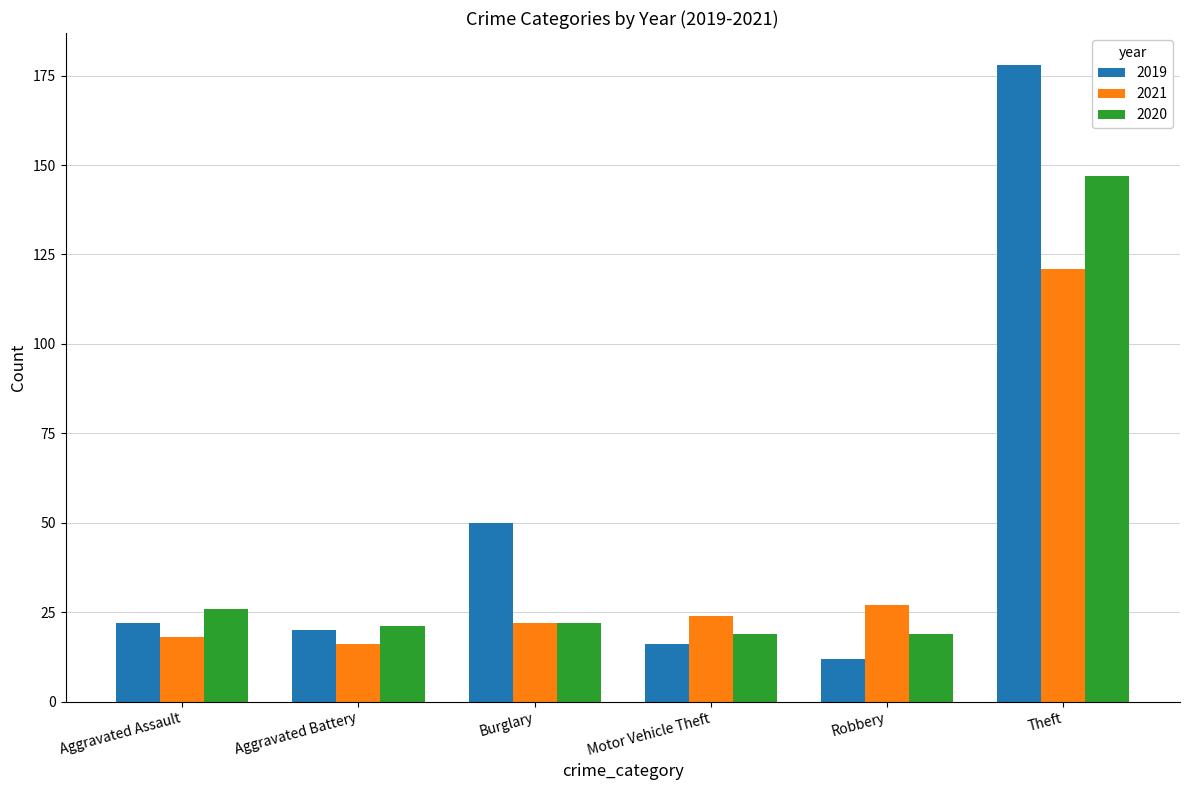

Reading left to right, list all the values displayed in this chart.

2019: 22	20	50	16	12	178
2021: 18	16	22	24	27	121
2020: 26	21	22	19	19	147